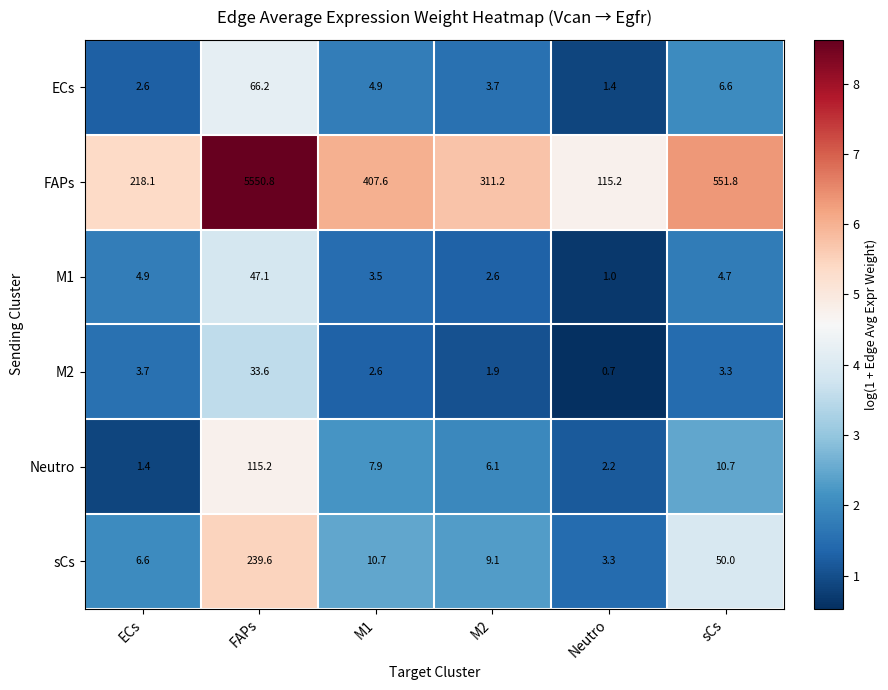

Read the FAPs value at M1.

407.6